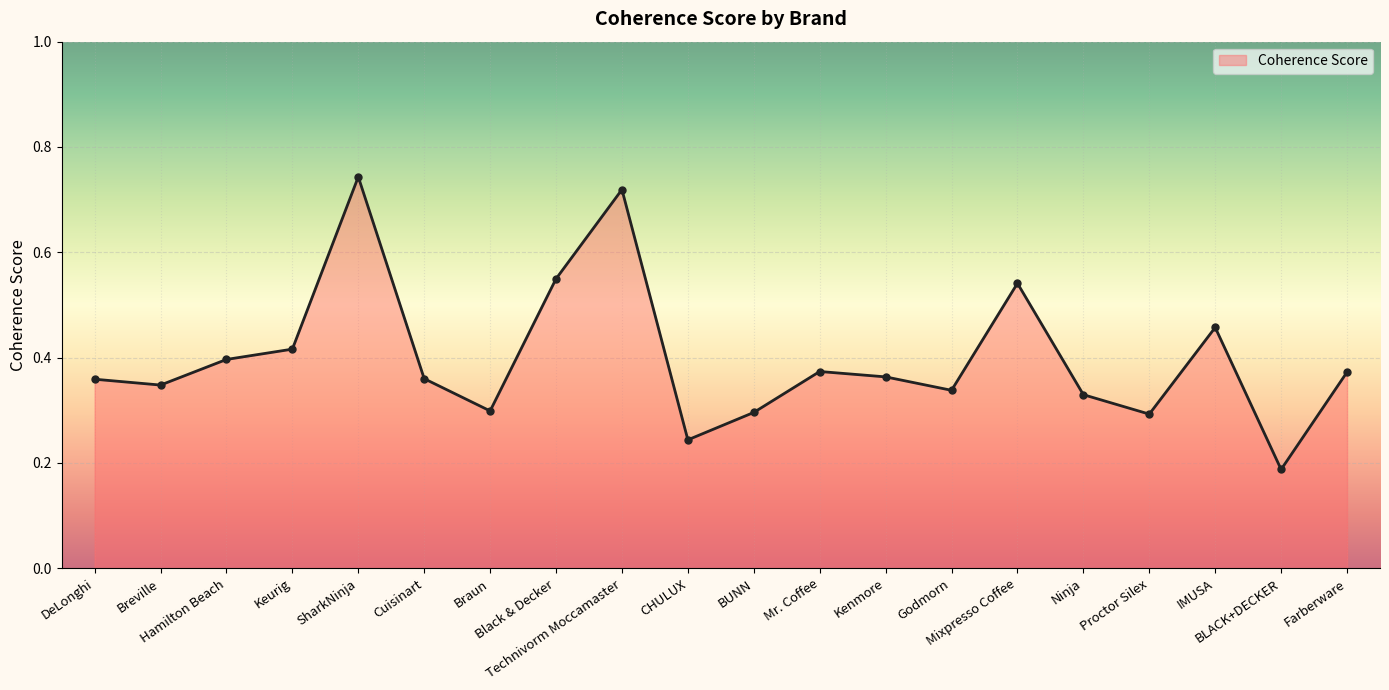

True or false: there are more than 1 points higher than both neighbors.

True